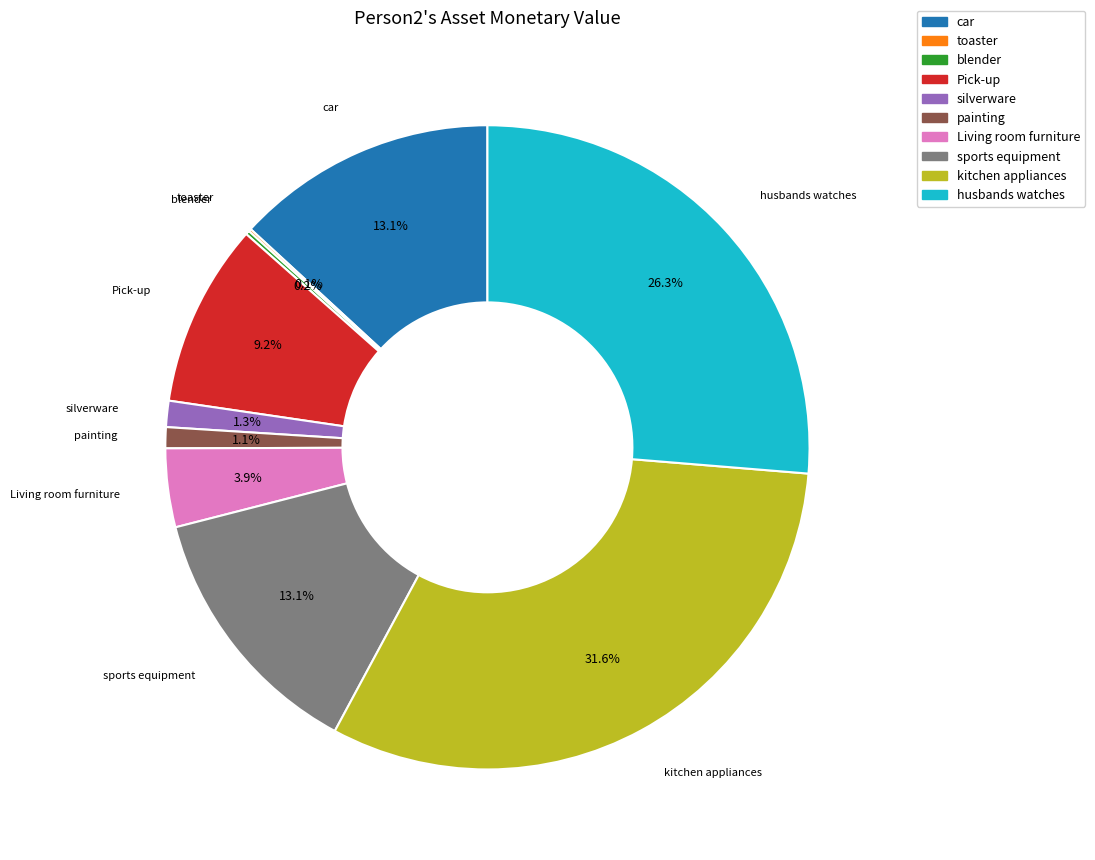

Is there any slice that represents more than half of the pie?

No